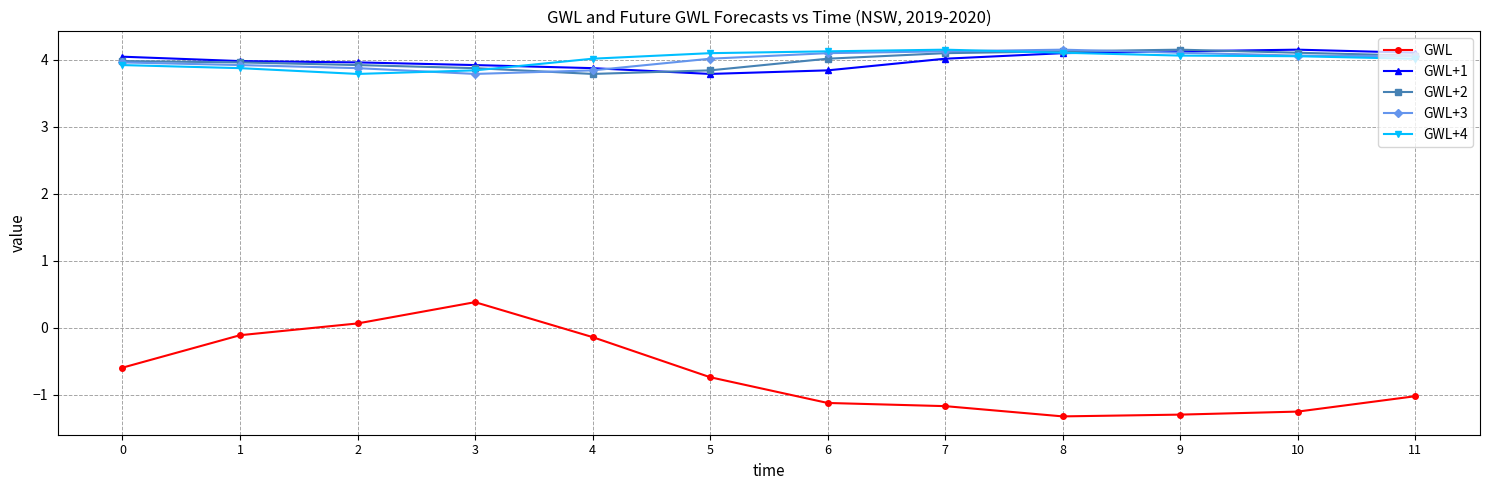

The value of GWL at 9 is -1.3. True or false?

True